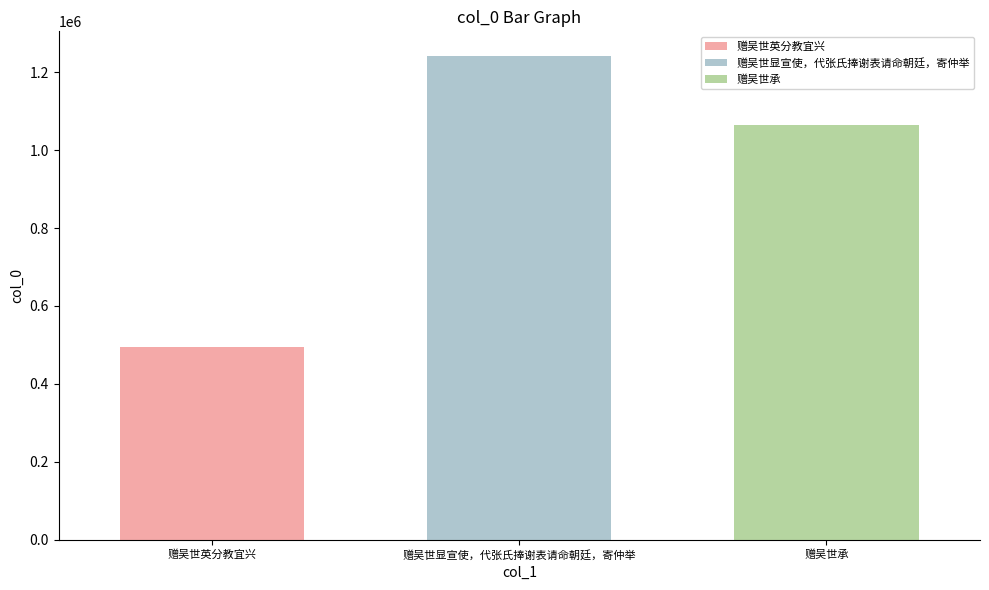

List the labels in order of 赠吴世显宣使，代张氏捧谢表请命朝廷，寄仲举 value, largest first.

赠吴世显宣使，代张氏捧谢表请命朝廷，寄仲举